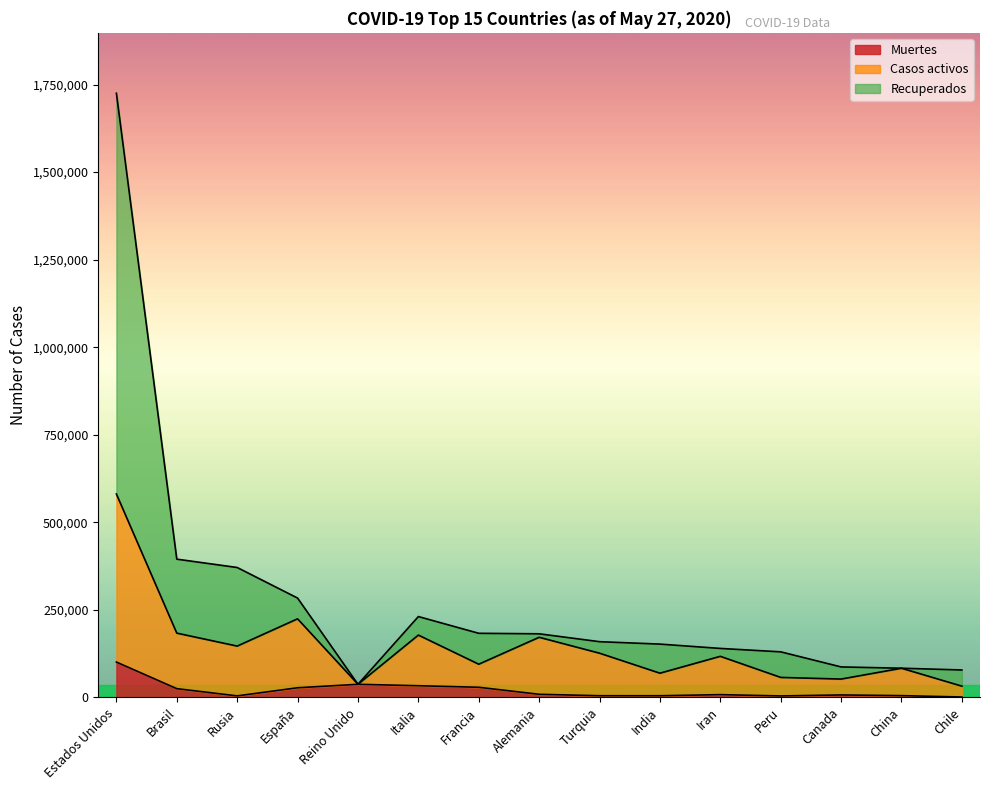

Rank the series by their average value, from highest to lowest.

Recuperados, Casos activos, Muertes